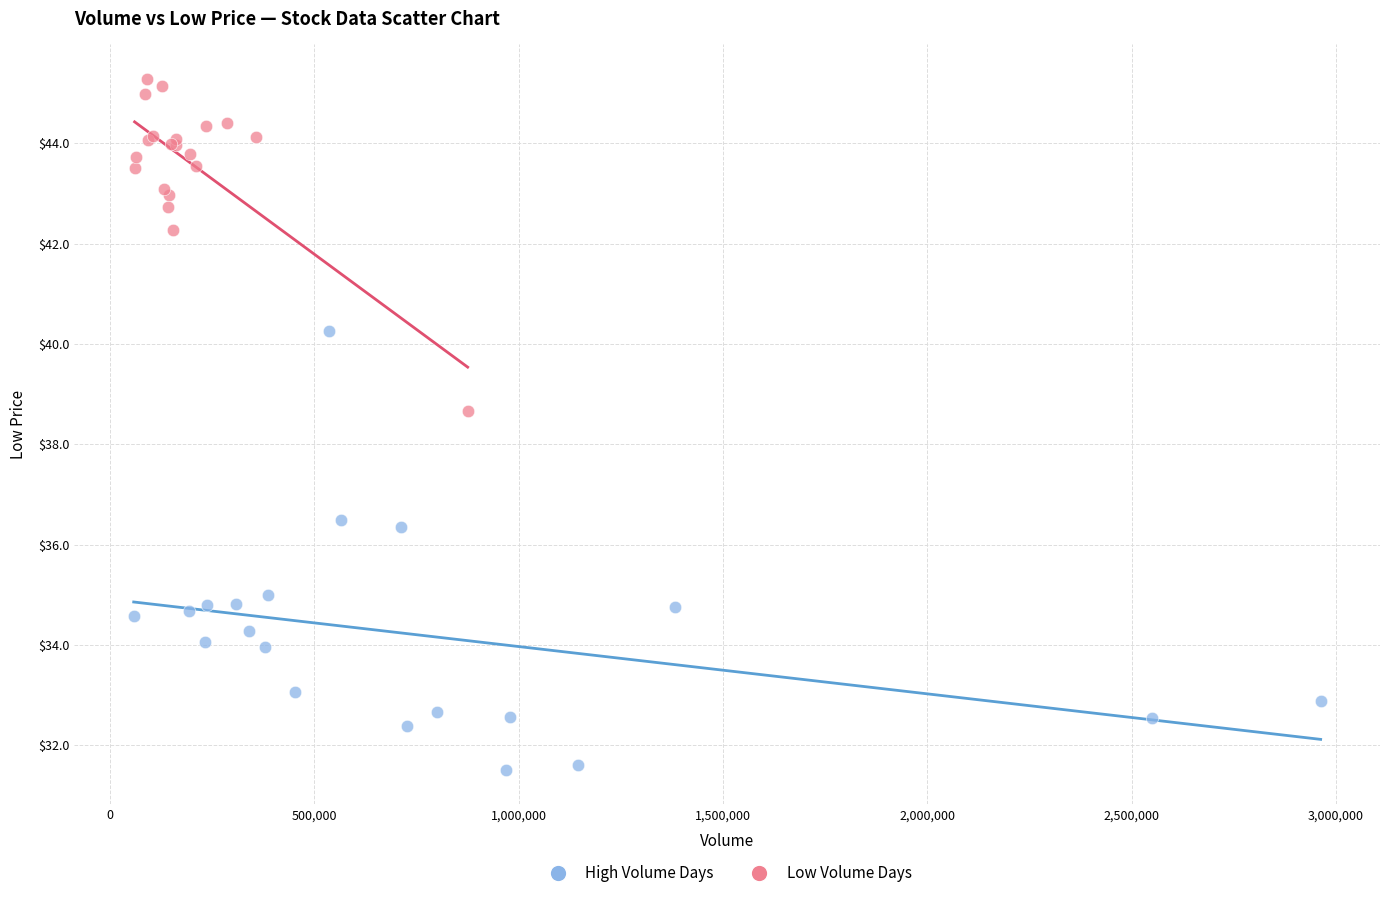

Which series reaches the maximum Y coordinate?

Low Volume Days